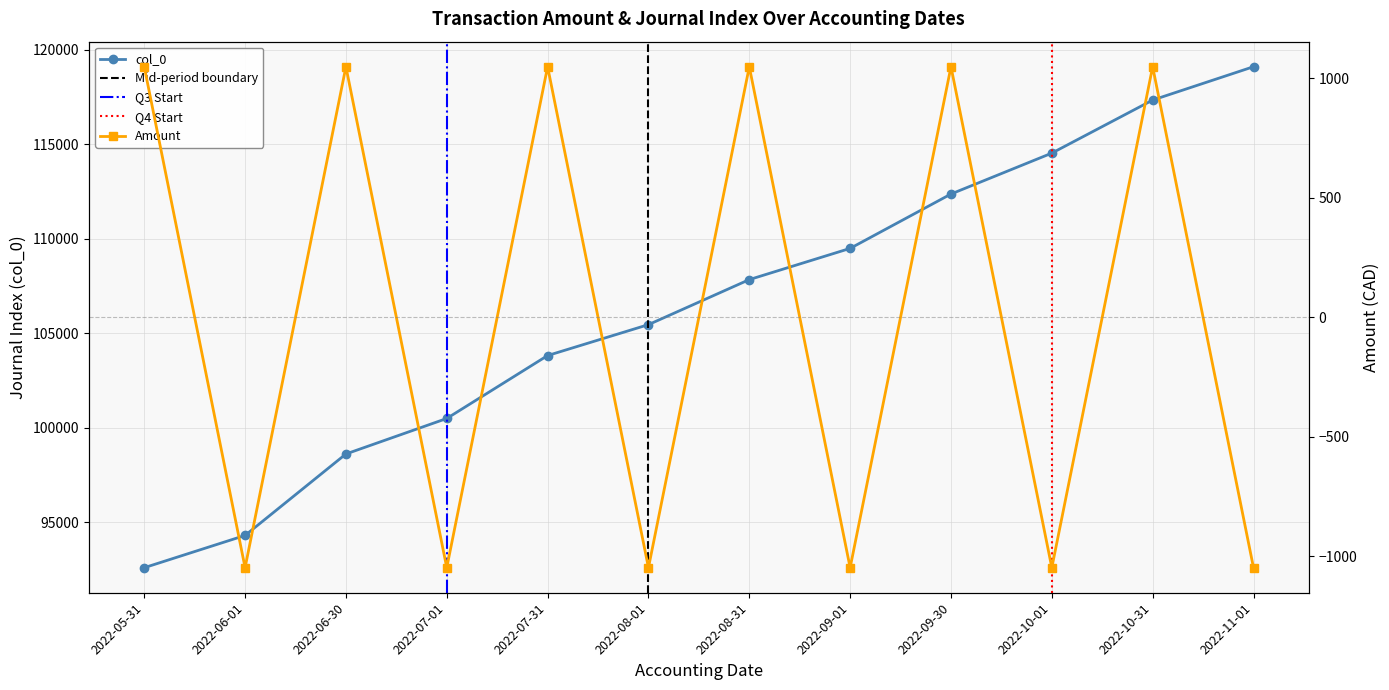

Rank the categories by col_0 value from highest to lowest.

2022-11-01, 2022-10-31, 2022-10-01, 2022-09-30, 2022-09-01, 2022-08-31, 2022-08-01, 2022-07-31, 2022-07-01, 2022-06-30, 2022-06-01, 2022-05-31